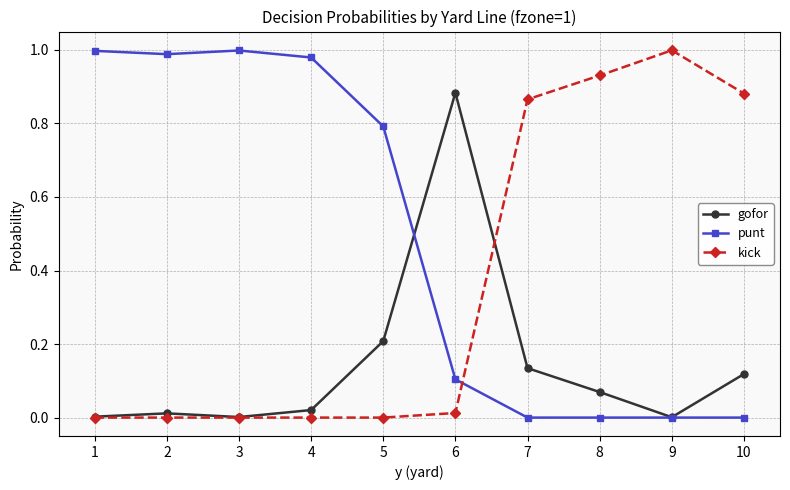

What is the sum of all gofor values?

1.5